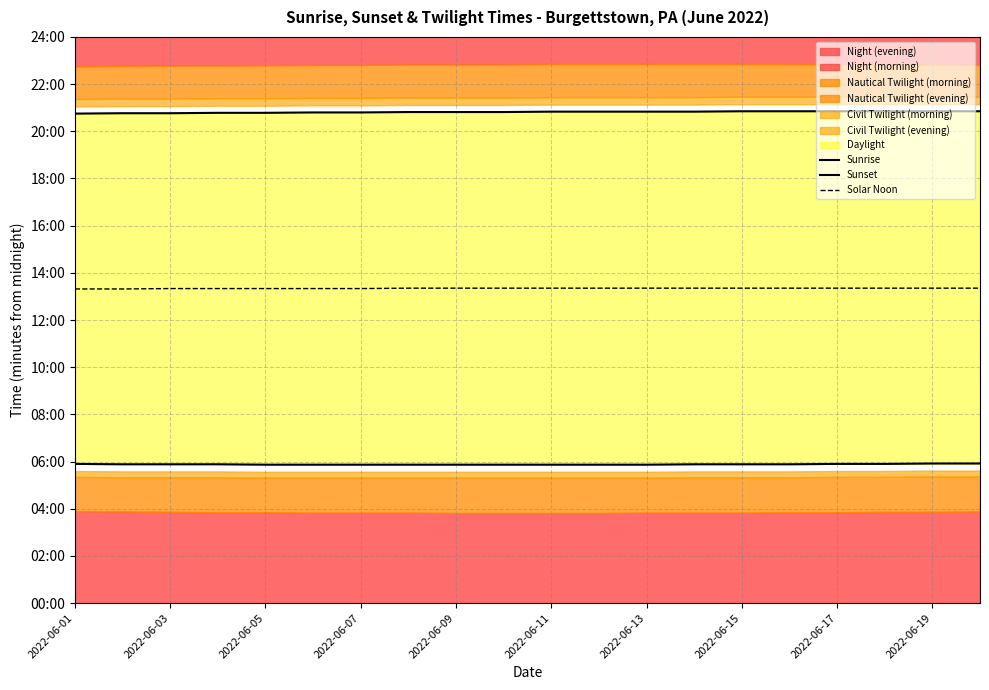

What is the approximate value of Solar Noon at 2022-06-07?

800